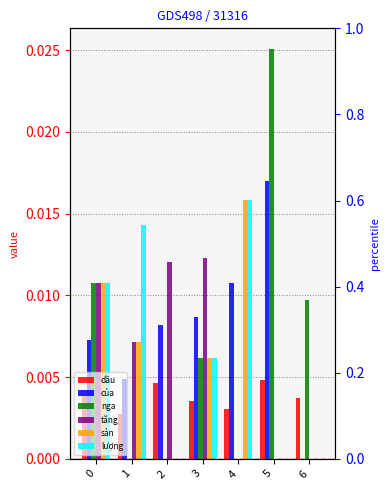

How many data points in sản are above 0?

4